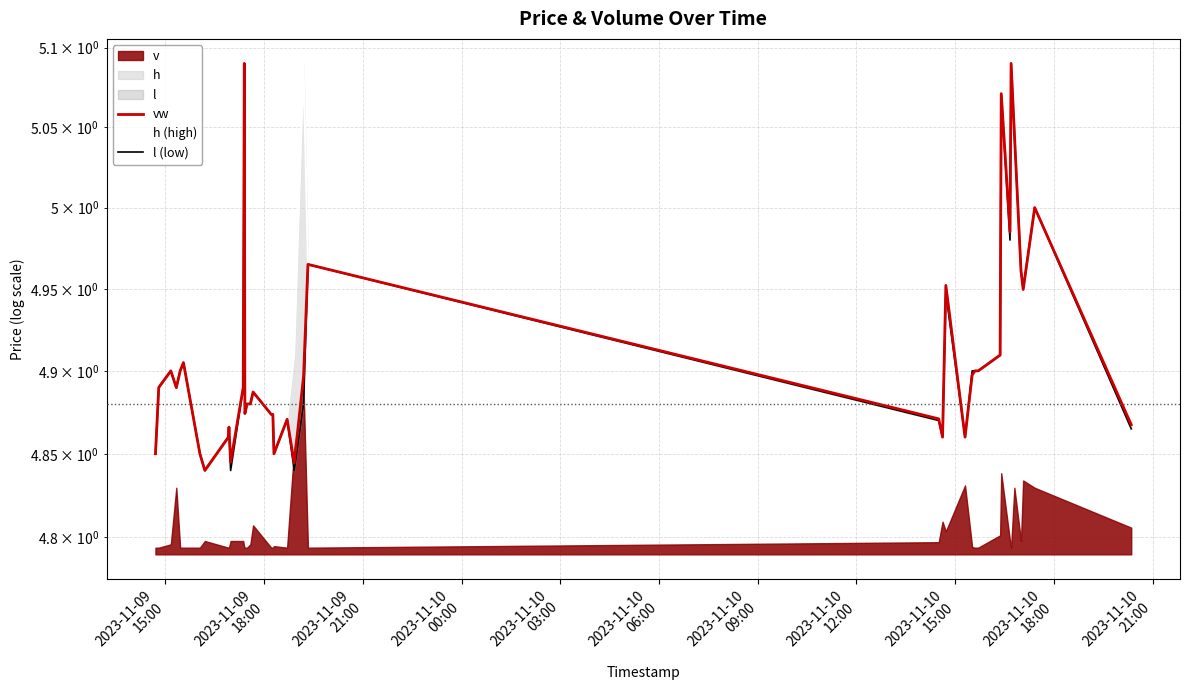

Which series has the widest spread of values?

vw